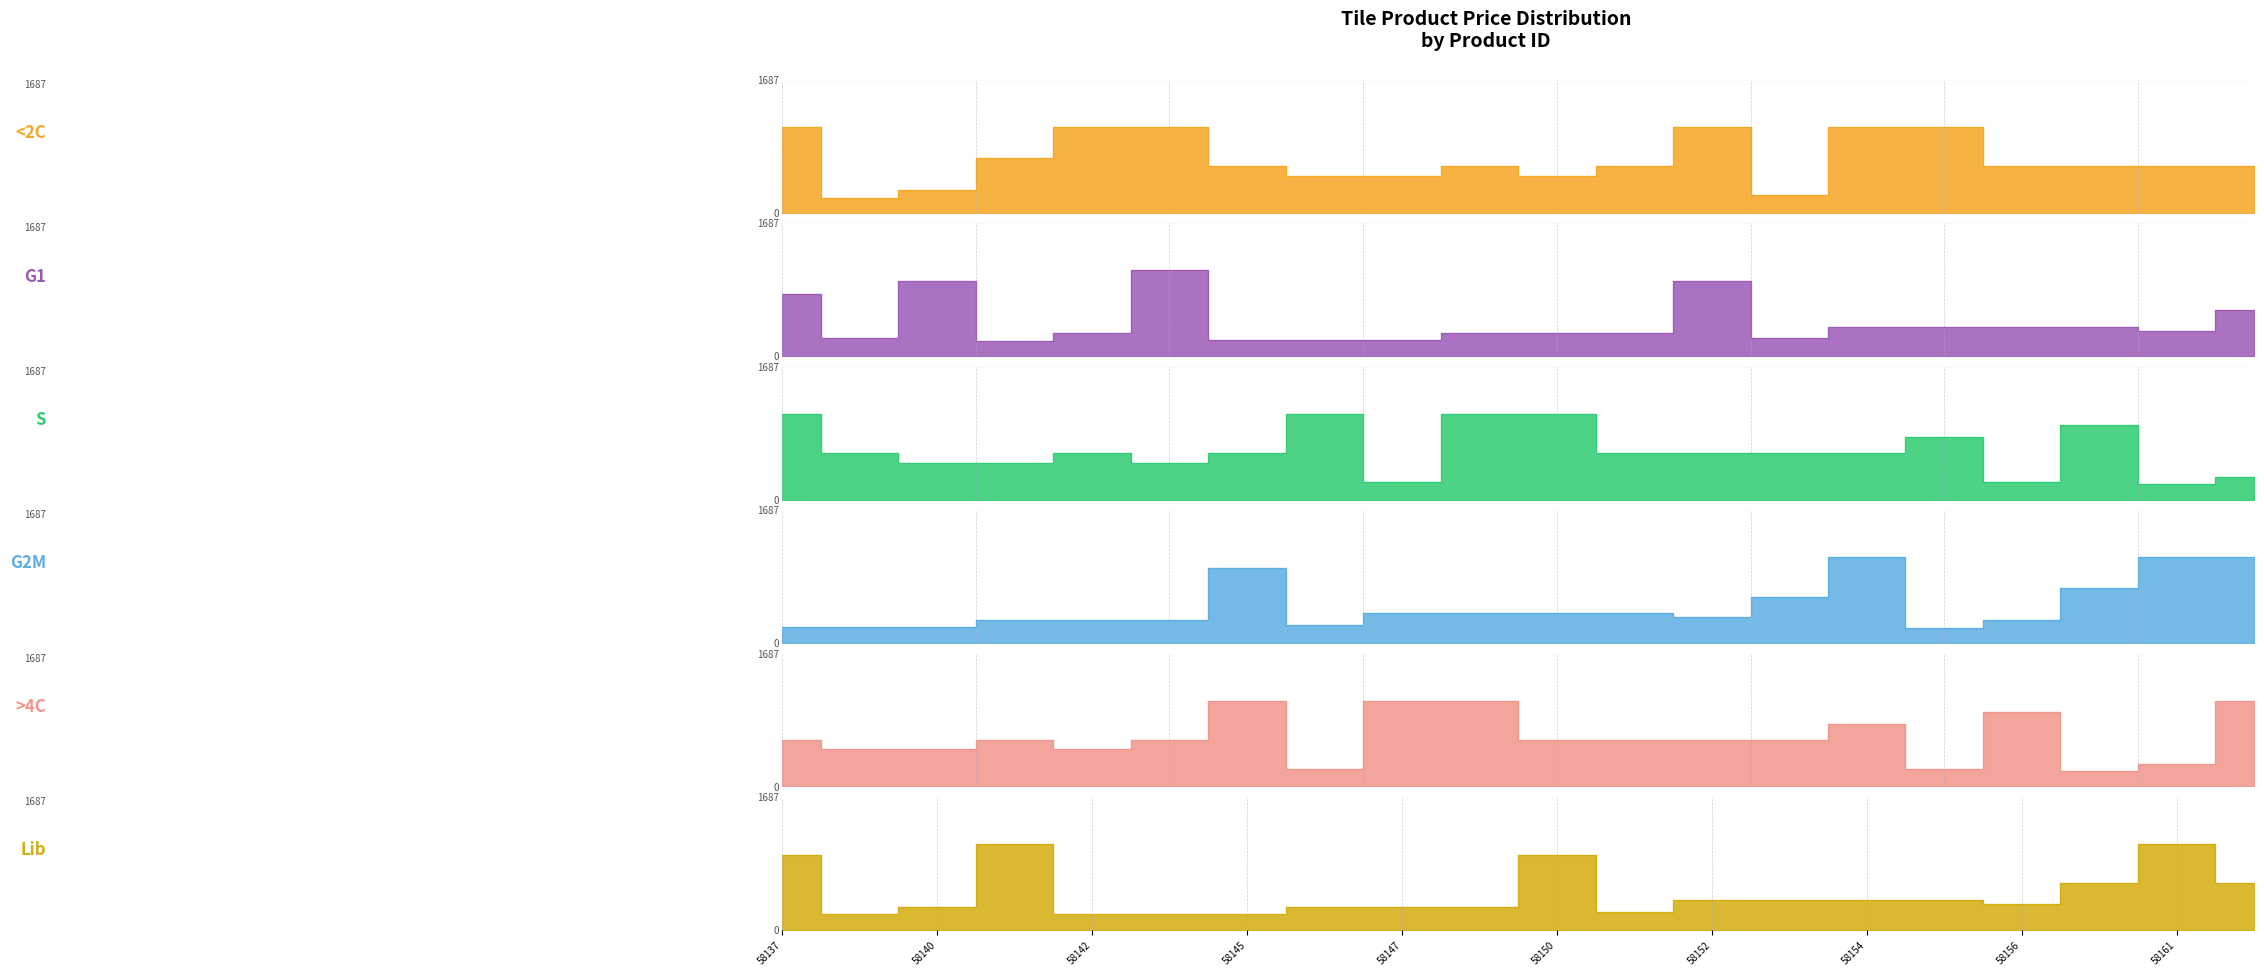

How many data points in S are above 590?

6